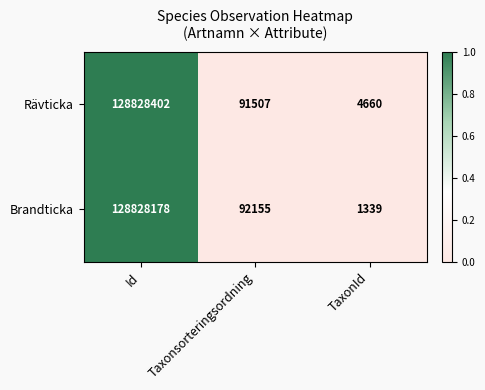

Which series changed the most between Id and Taxonsorteringsordning?

Rävticka